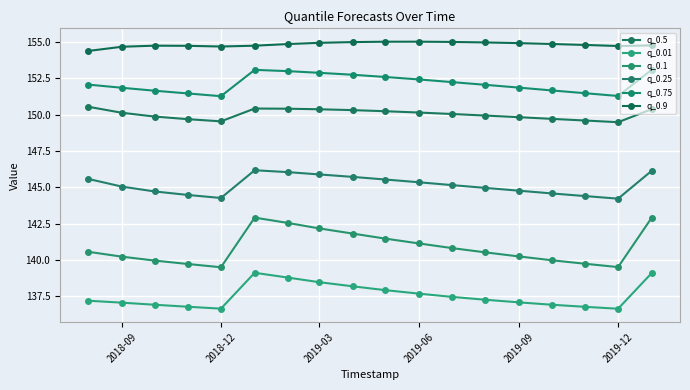

What is the maximum value for q_0.25?

146.2